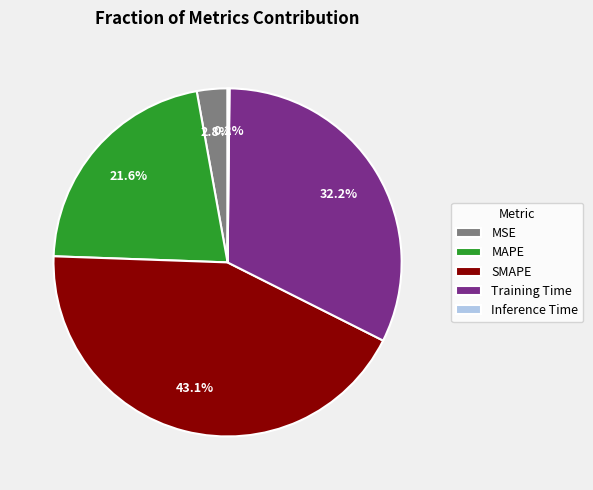

Do MAPE and Training Time together represent more than half of the pie?

Yes